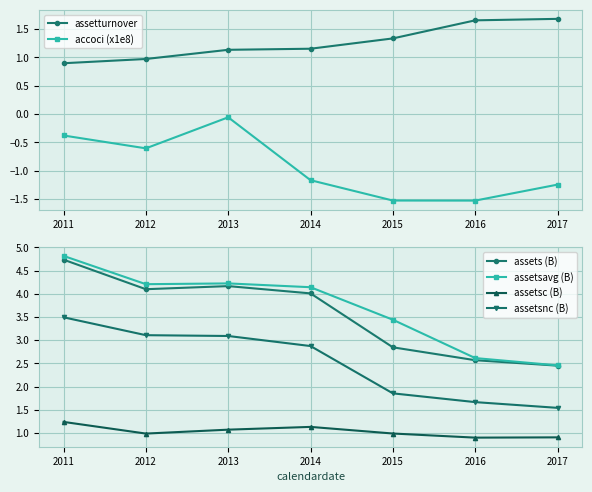

Reading left to right, what are all the values shown in this chart?

assetturnover: 0.9	1.0	1.1	1.2	1.3	1.7	1.7
accoci (x1e8): -0.4	-0.6	-0.1	-1.2	-1.5	-1.5	-1.2
assets (B): 4.7	4.1	4.2	4.0	2.8	2.6	2.5
assetsavg (B): 4.8	4.2	4.2	4.1	3.4	2.6	2.5
assetsc (B): 1.2	1.0	1.1	1.1	1.0	0.9	0.9
assetsnc (B): 3.5	3.1	3.1	2.9	1.9	1.7	1.5